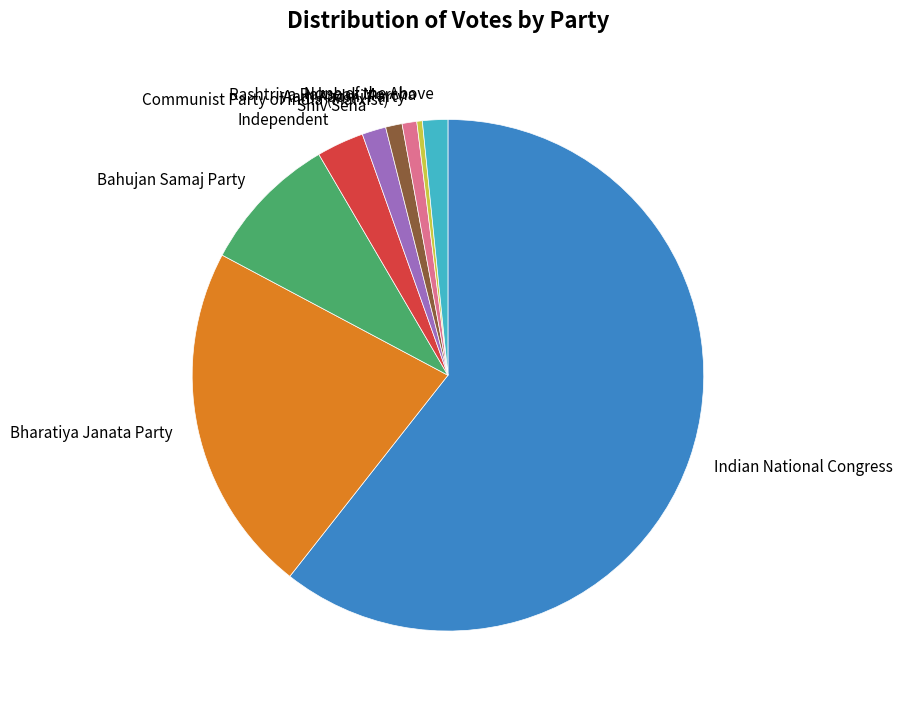

Which slice is the smallest?

Rashtriya Rakshak Morcha